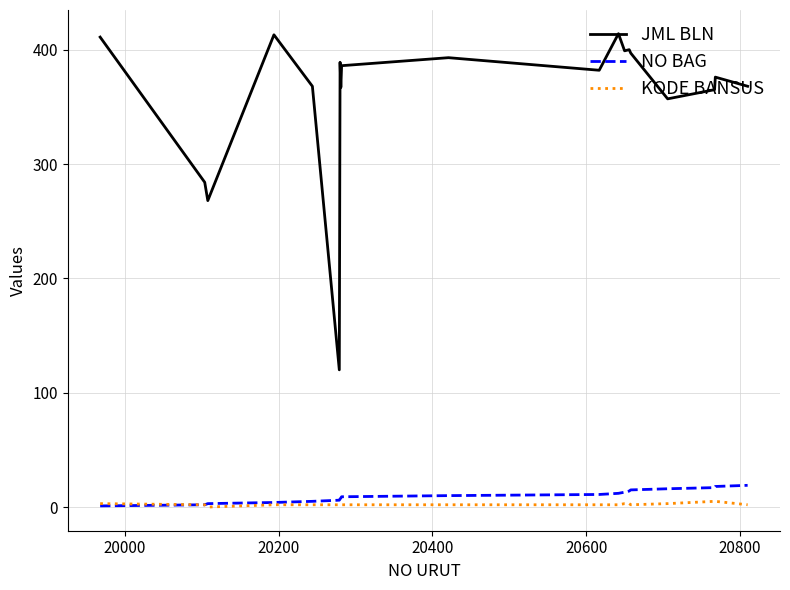

What is the maximum value for NO BAG?

19